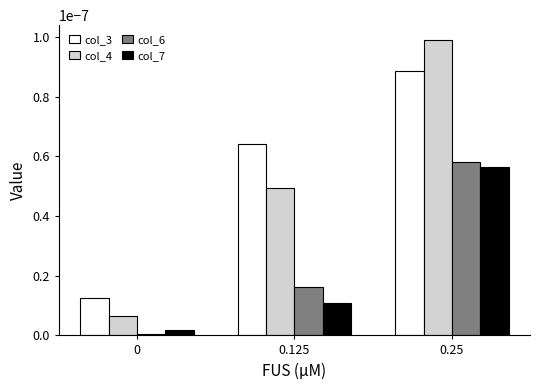

The col_3 series shows 0.0 at 0.125. True or false?

True